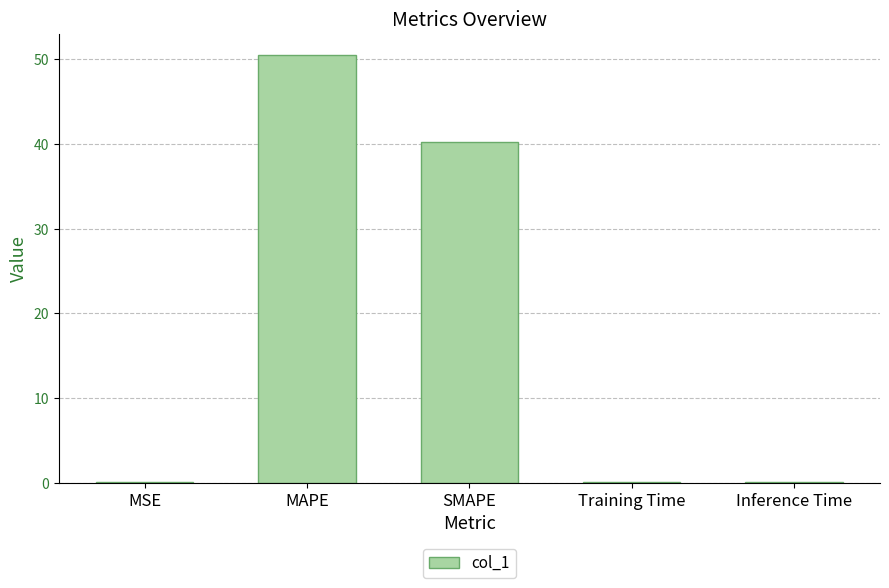

What is the sum of all values?

91.0